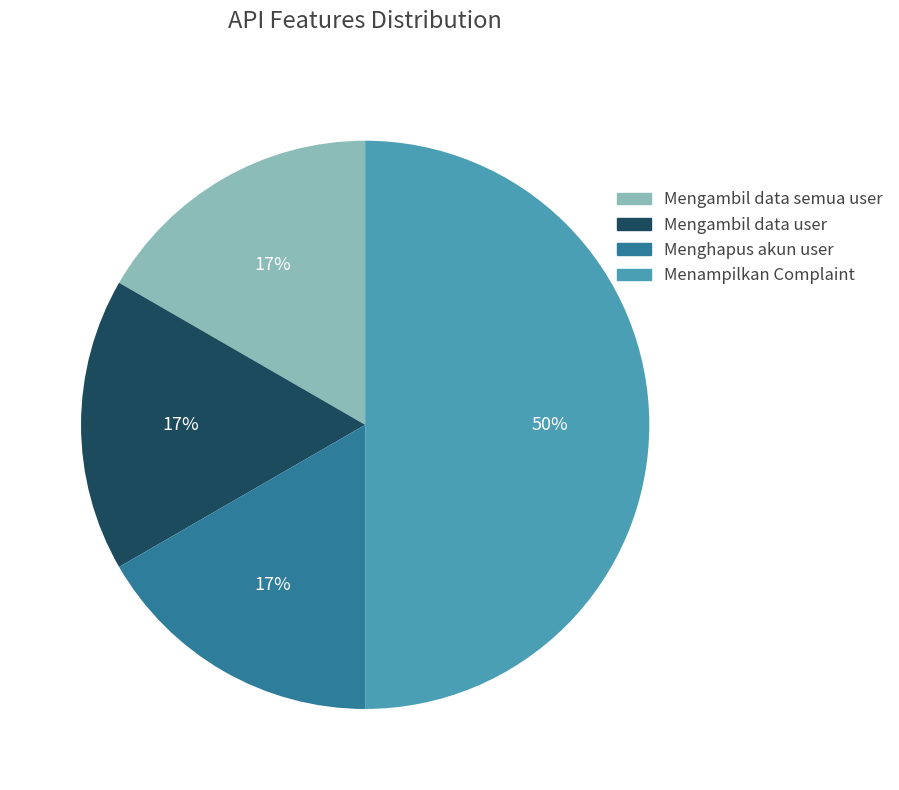

Do Menampilkan Complaint and Mengambil data semua user together represent more than half of the pie?

Yes